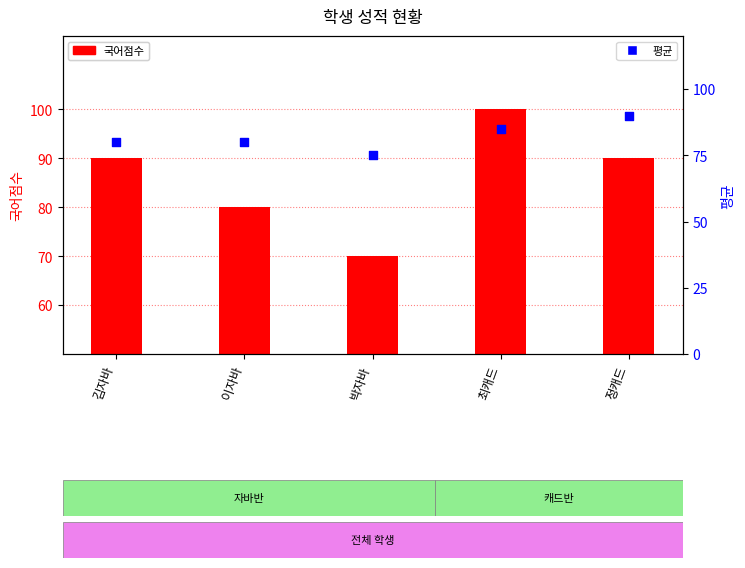

Is the value of 평균 at 정캐드 greater than the value of 국어점수 at 박자바?

Yes